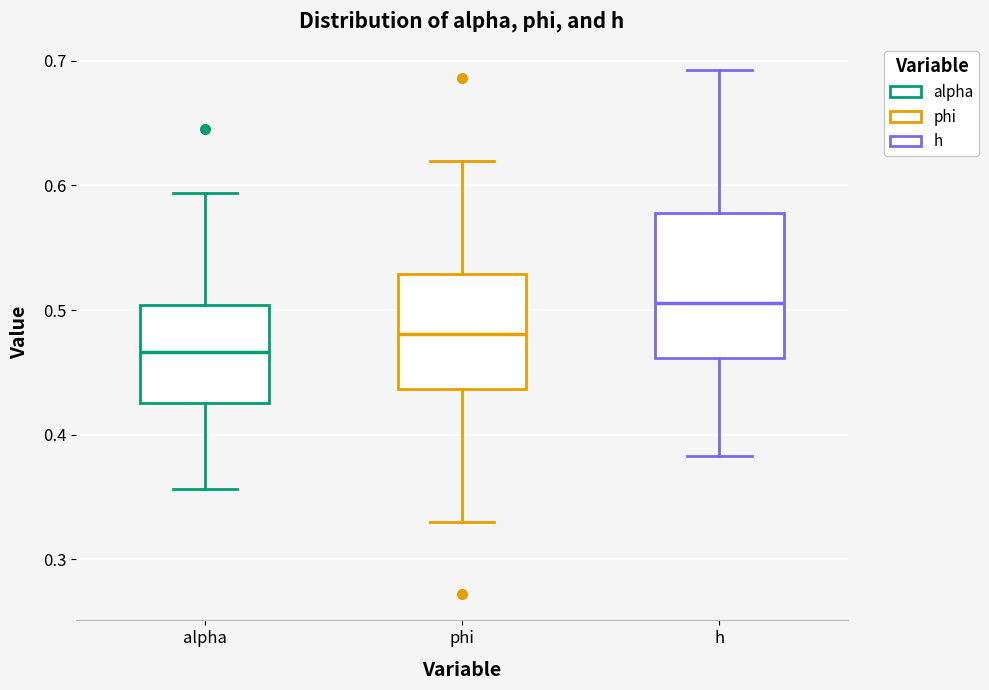

Which box's median line is the lowest?

alpha